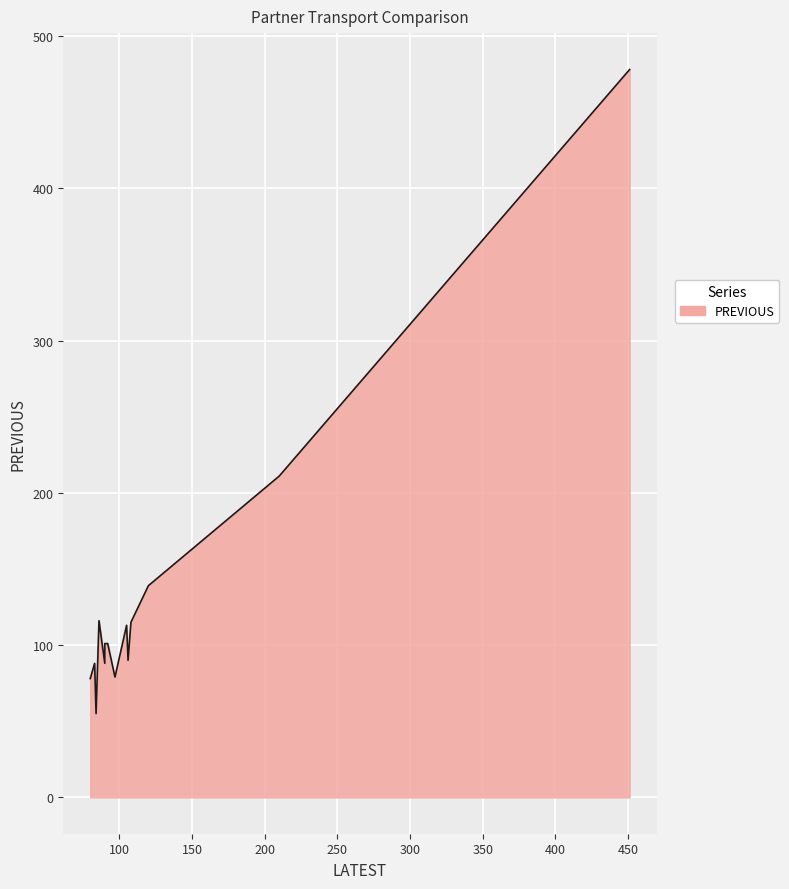

At which label does PREVIOUS first exceed 101?

EXPRESS TRANSPORTATION SERVICES, LLC